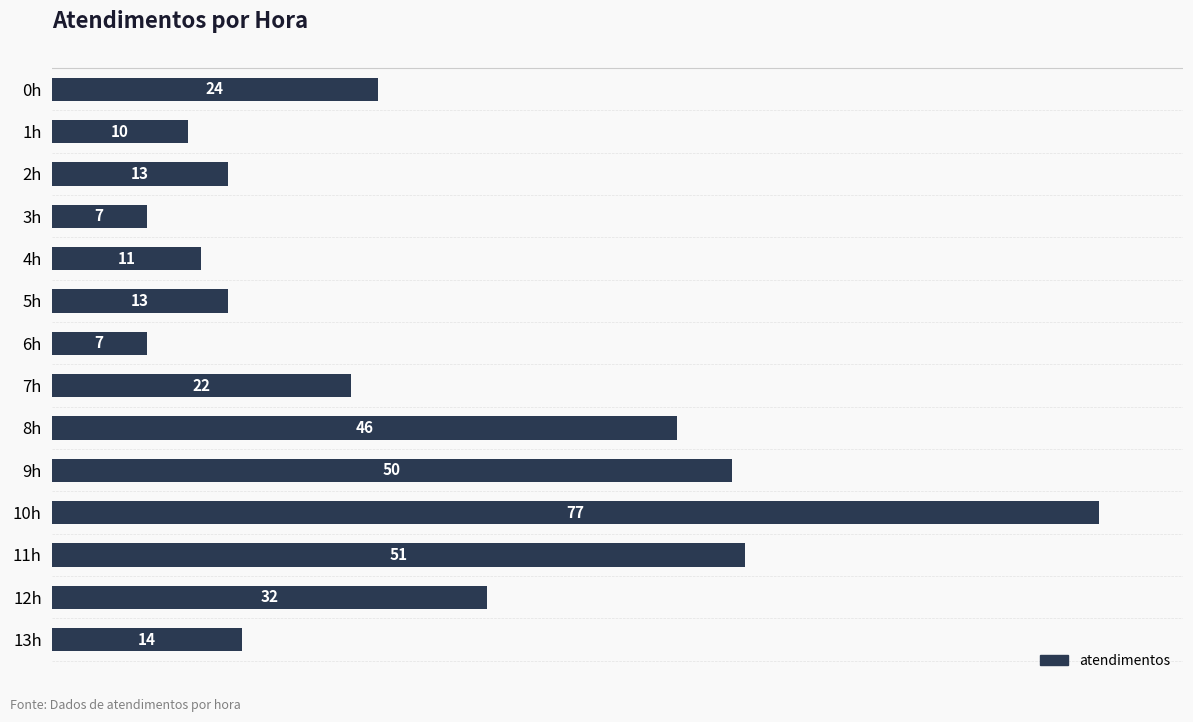

What is the sum of all values?

377